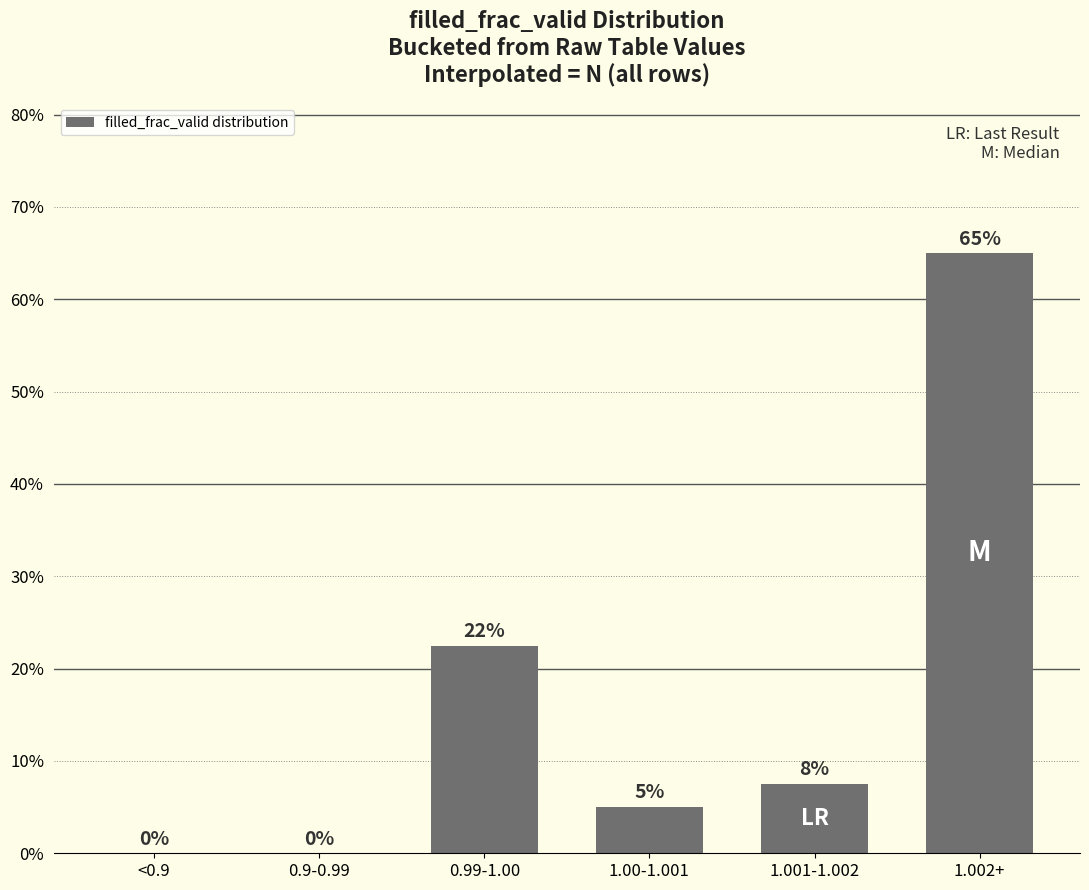

At which label does the data first exceed 7?

0.99-1.00